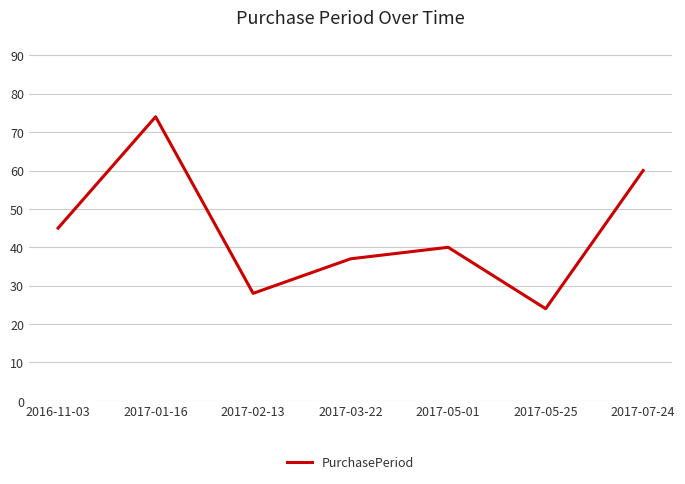

What is the change in value from 2017-03-22 to 2017-07-24?

+23